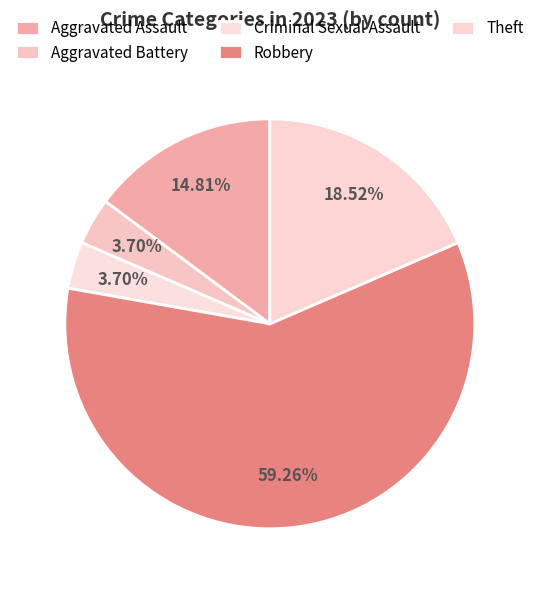

To the nearest percent, what is the difference between the Criminal Sexual Assault and Theft slice percentages?

15%